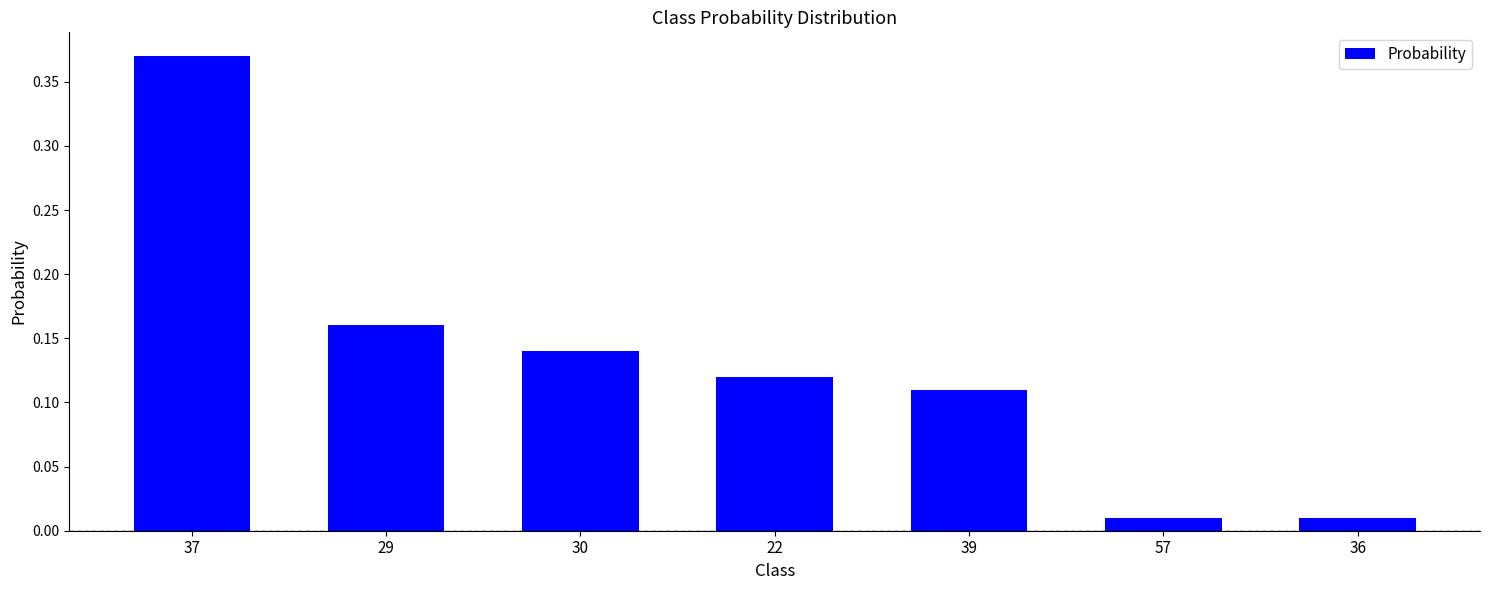

What is the sum of all values?

0.9